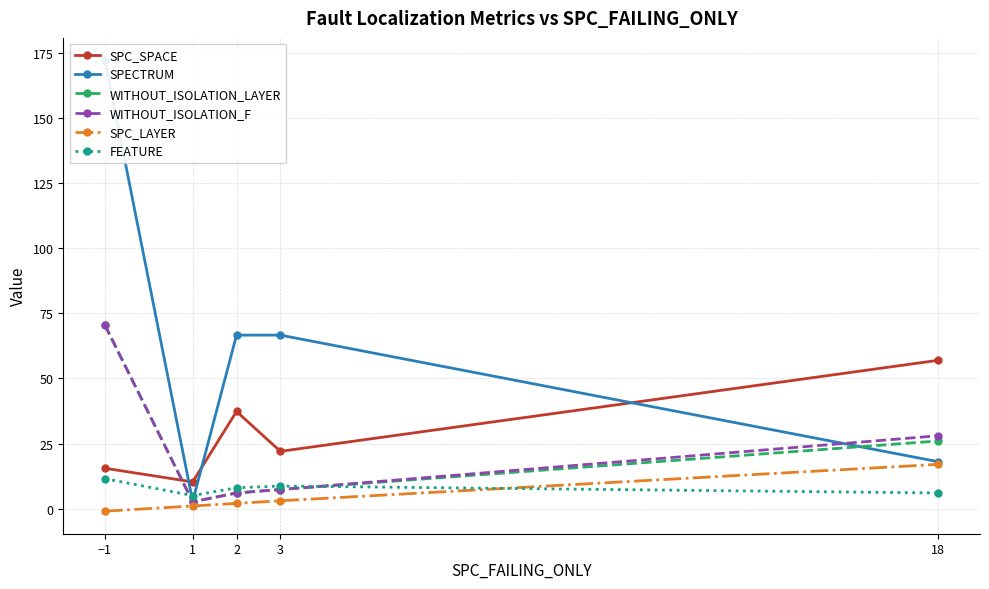

True or false: SPC_SPACE has more than 2 points higher than both neighbors.

False